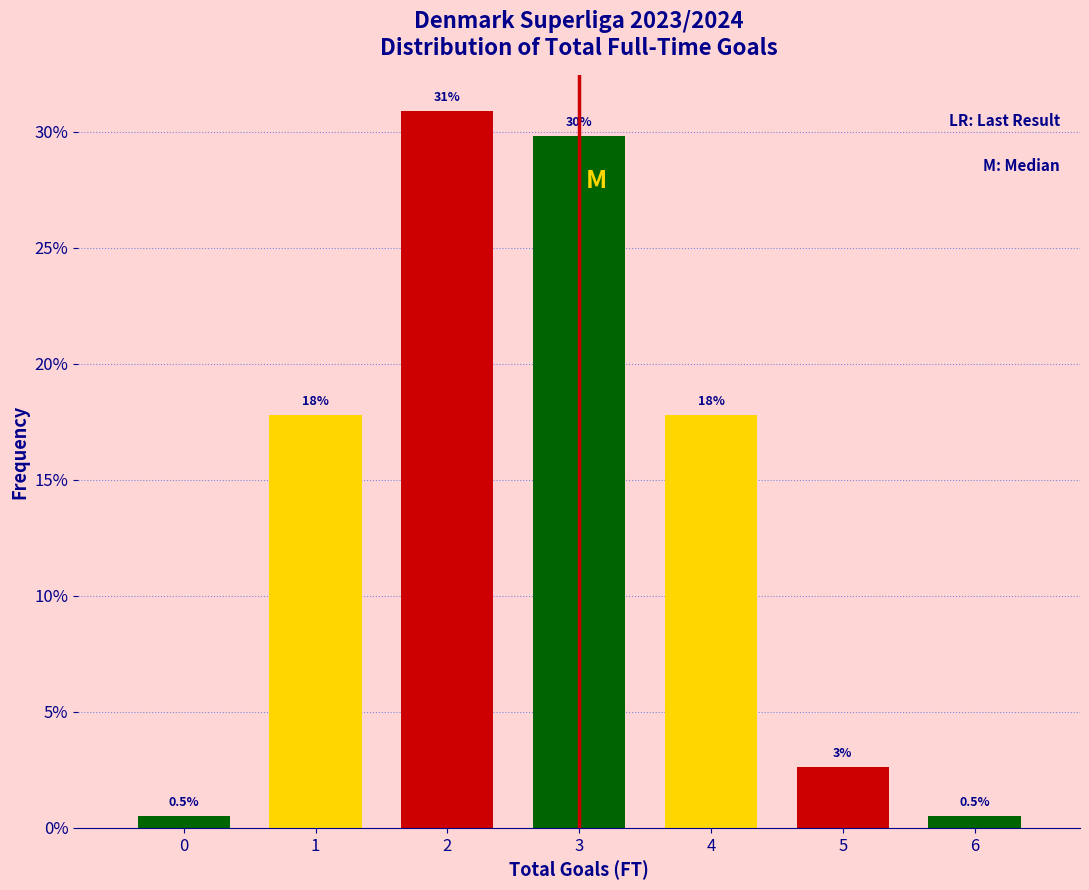

How many bars are there in total?

7